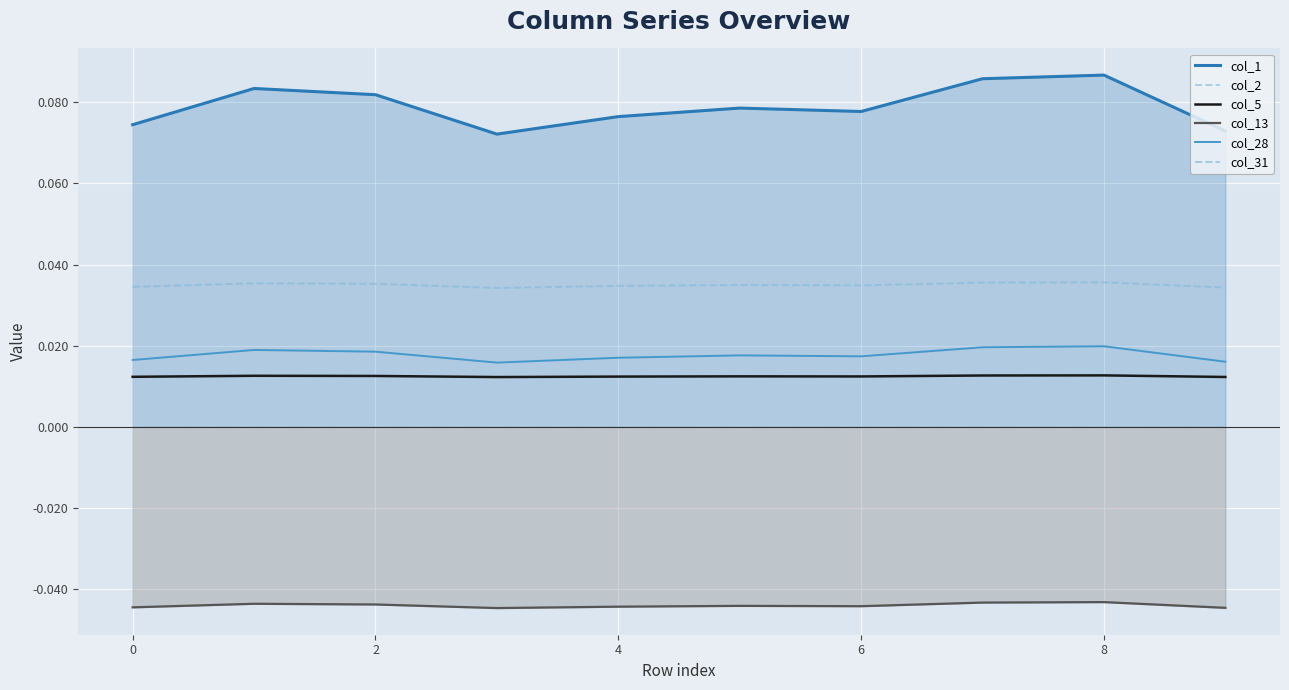

True or false: col_28 has more than 0 points higher than both neighbors.

True